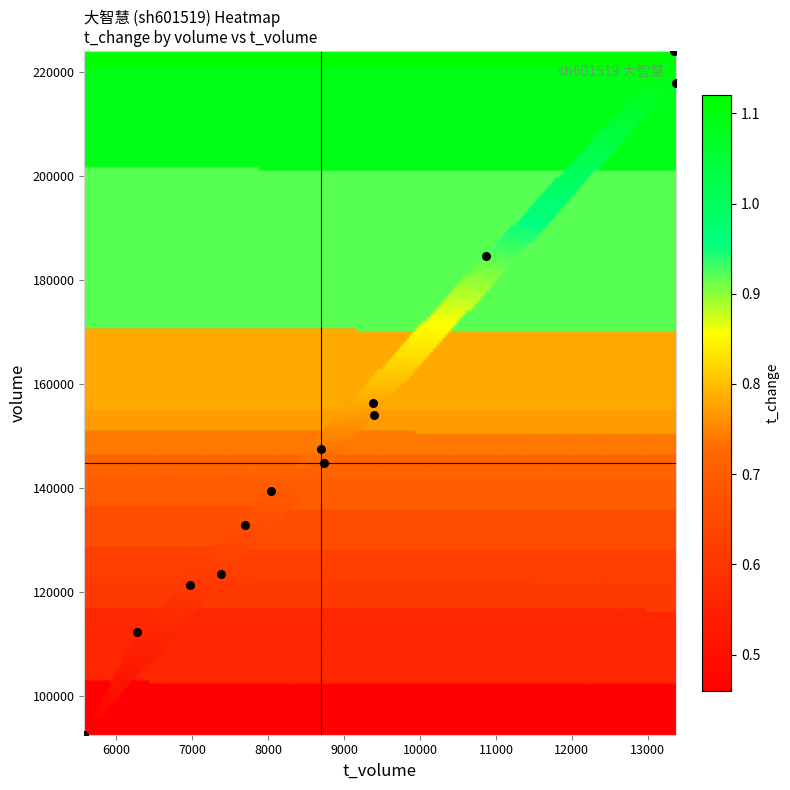

What Y value in the scatter plot is closest to 158263?

156327